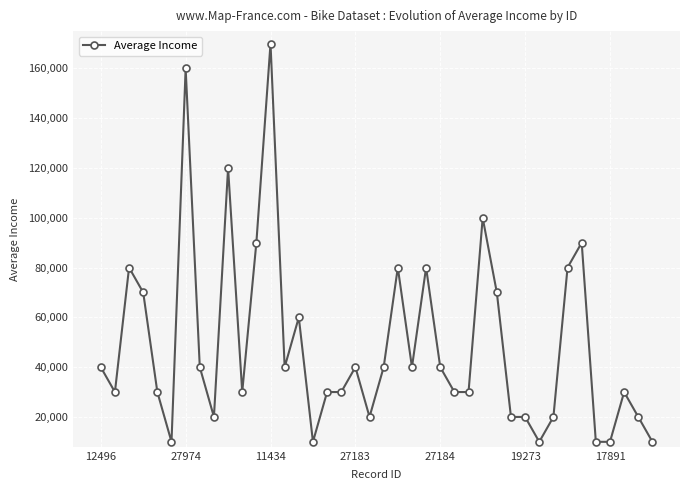

What is the value of the 18th point from the left?

30000